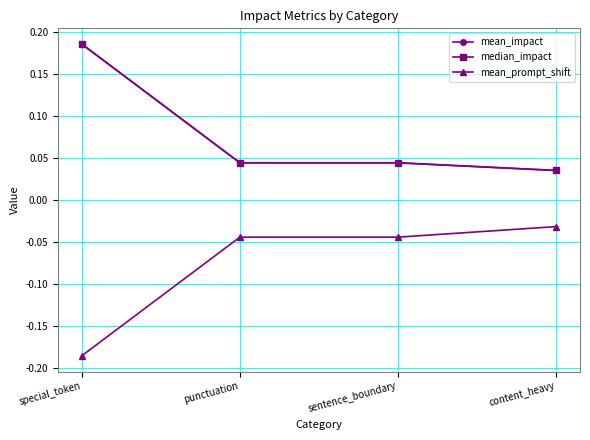

Reading left to right, list all the values displayed in this chart.

mean_impact: 0.2	0.0	0.0	0.0
median_impact: 0.2	0.0	0.0	0.0
mean_prompt_shift: -0.2	-0.0	-0.0	-0.0